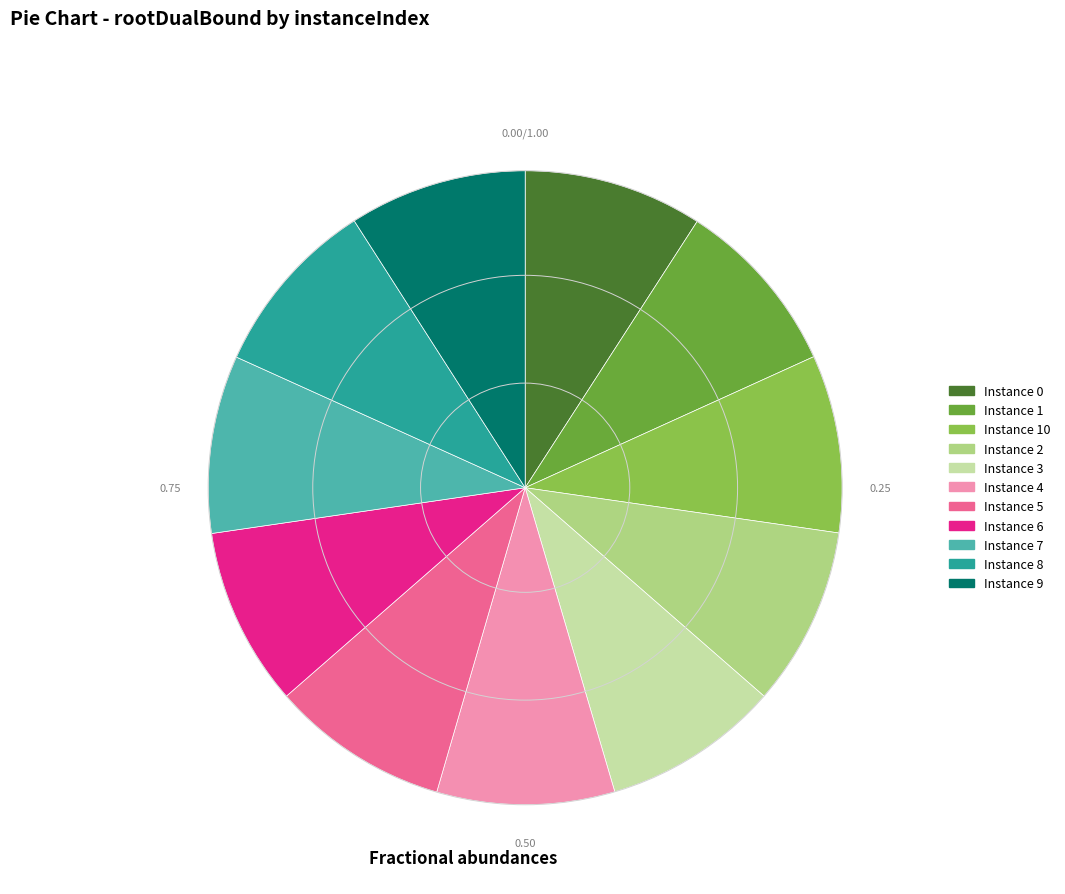

Is Instance 2 the majority of the pie?

No